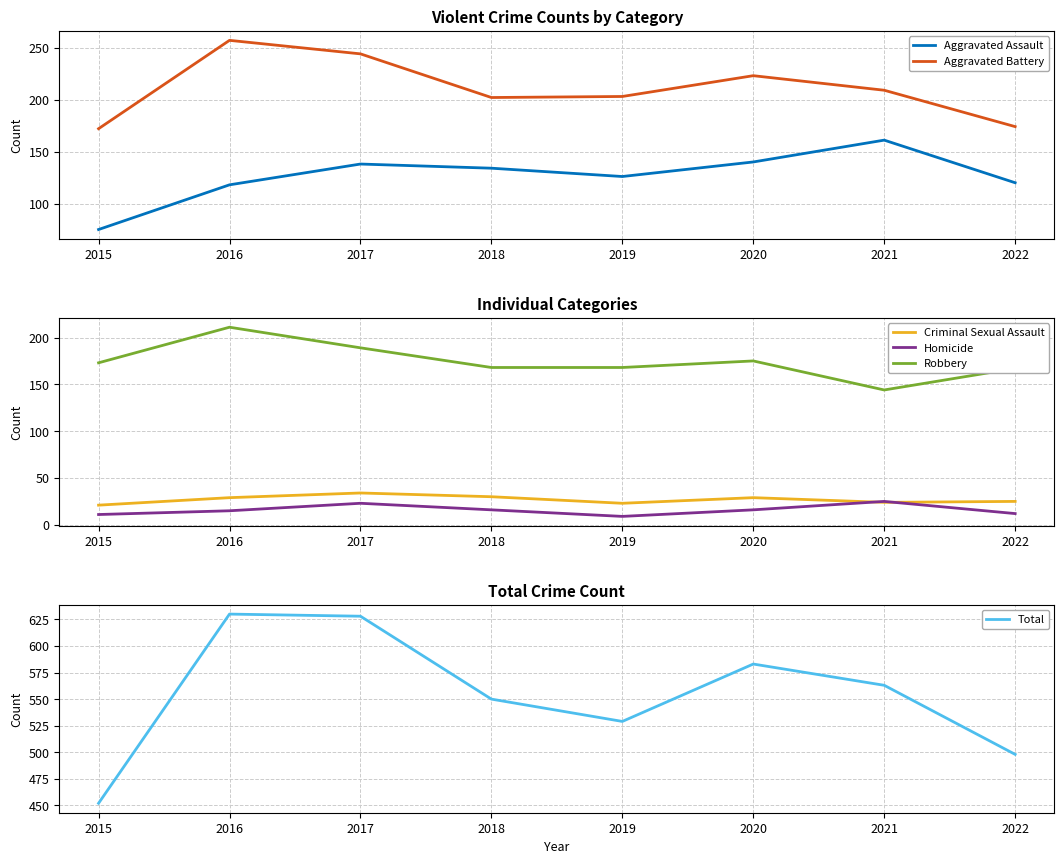

Rank the series by their maximum value, from lowest to highest.

Homicide, Criminal Sexual Assault, Aggravated Assault, Robbery, Aggravated Battery, Total